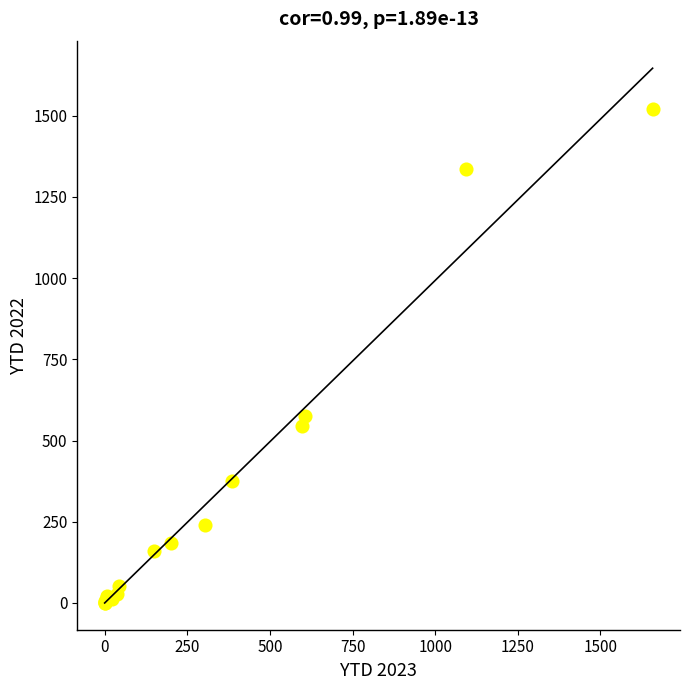

What Y value in the scatter plot is closest to 760?

575